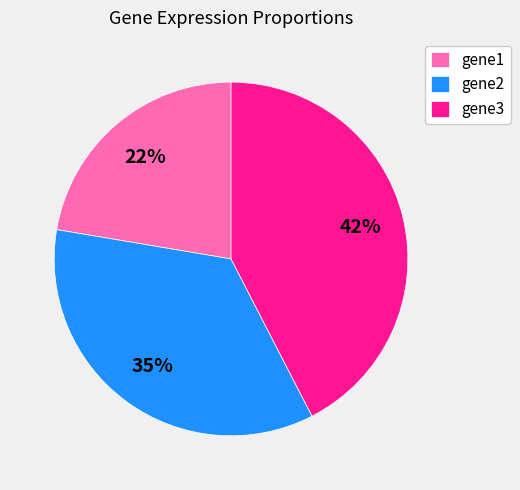

To the nearest percent, what percentage of the pie is gene2?

35%